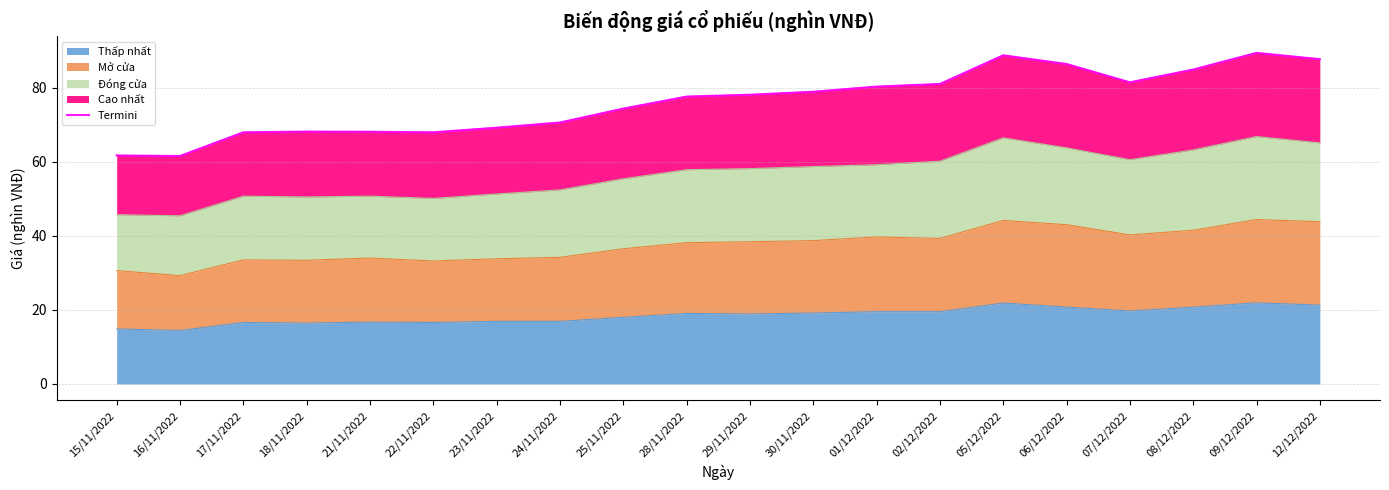

Reading left to right, list all the values displayed in this chart.

61.7	61.5	68.0	68.2	68.1	68.0	69.2	70.6	74.3	77.6	78.1	78.9	80.3	81.0	88.8	86.4	81.4	84.9	89.4	87.7